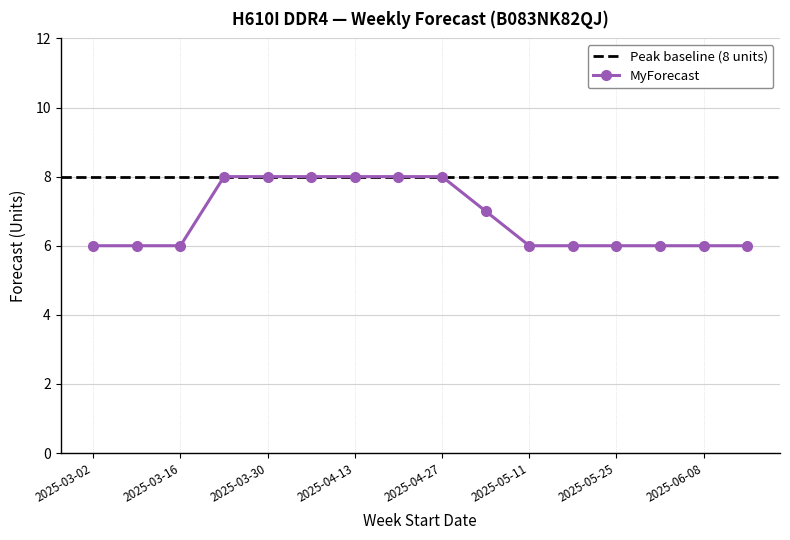

The chart shows a value of 6 at 2025-06-08. True or false?

True